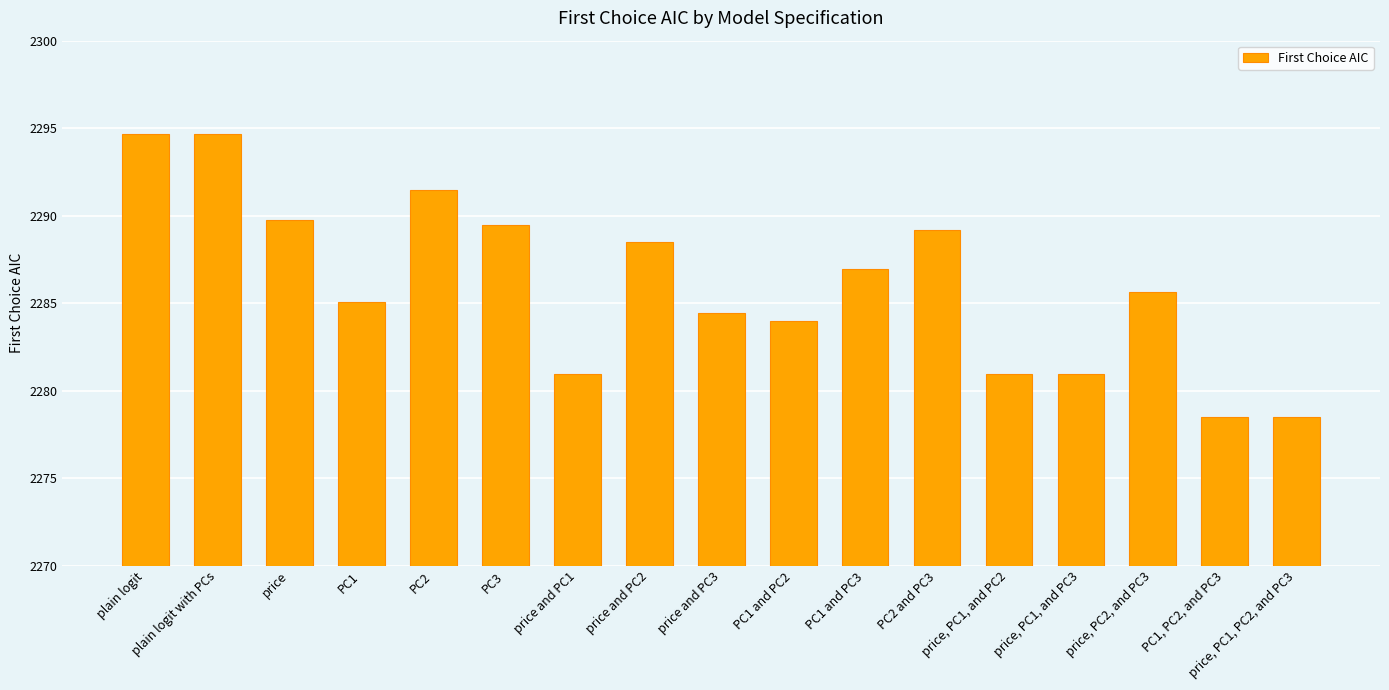

How many data points does each series have?

17